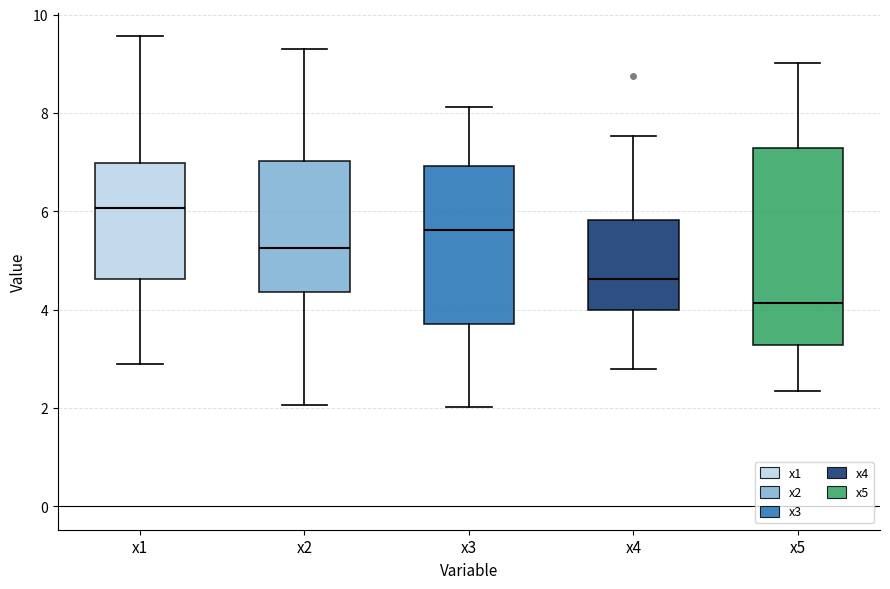

Where is the lower edge of the box for x4 on the y-axis? The values are not printed on the chart, so give them approximately, as read against the axis.

4.0